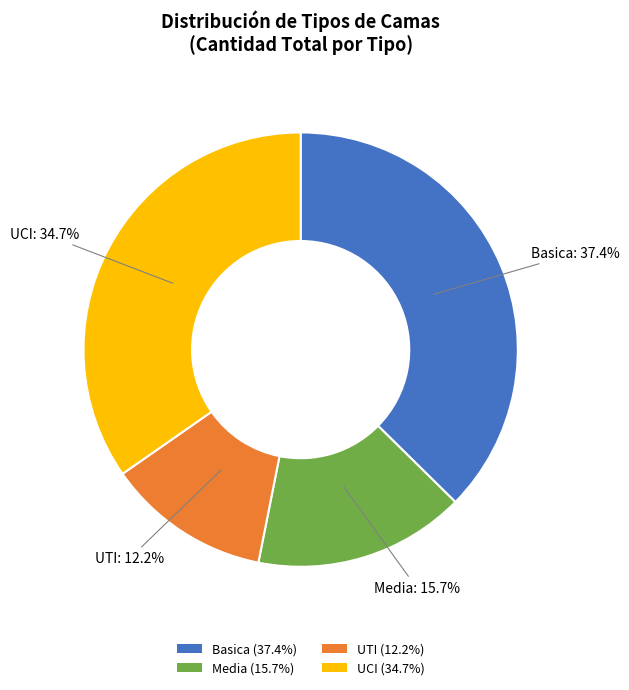

Is the sum of Media (15.7%) and UTI (12.2%) greater than half?

No